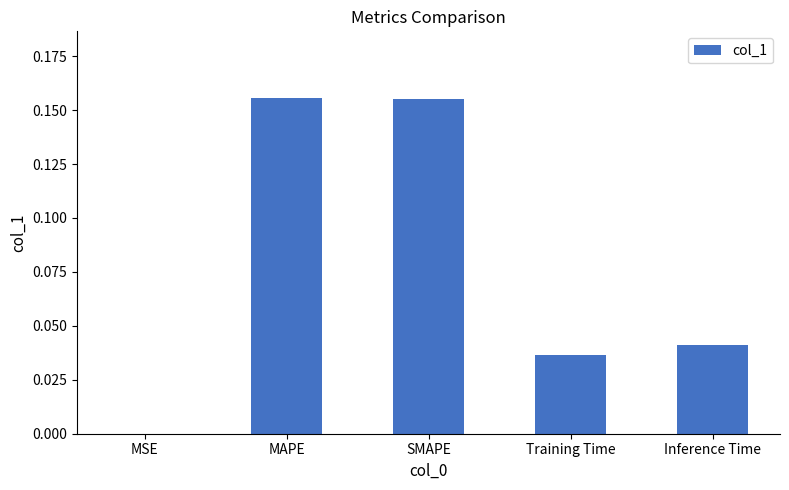

True or false: the data shows 0.0 at Inference Time.

True